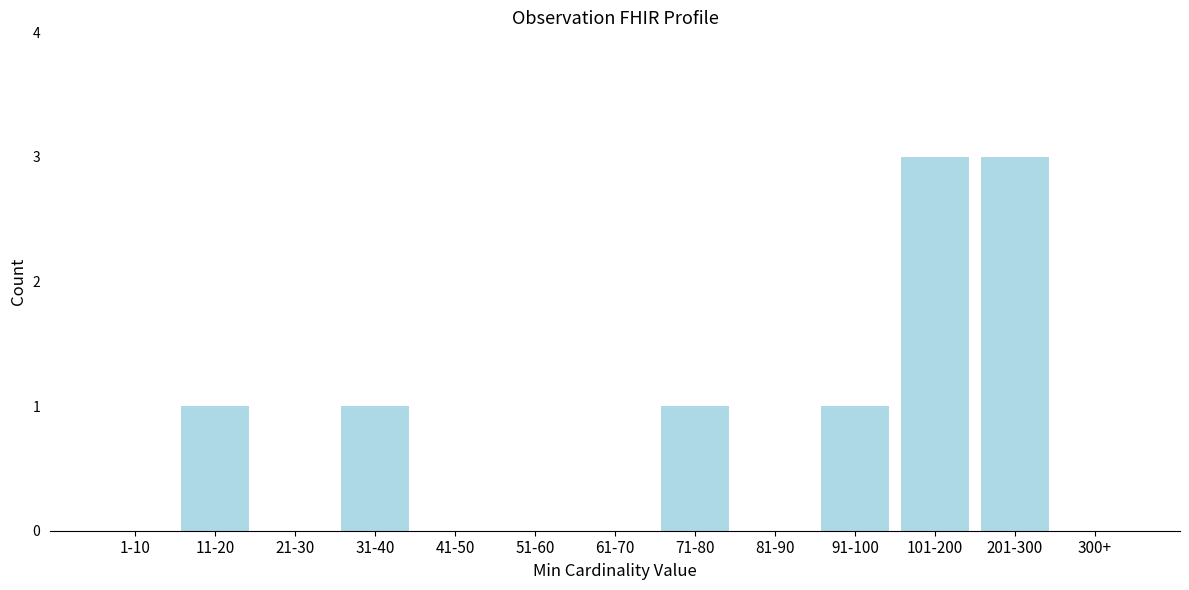

Reading left to right, what are all the values shown in this chart?

1-10=0	11-20=1	21-30=0	31-40=1	41-50=0	51-60=0	61-70=0	71-80=1	81-90=0	91-100=1	101-200=3	201-300=3	300+=0